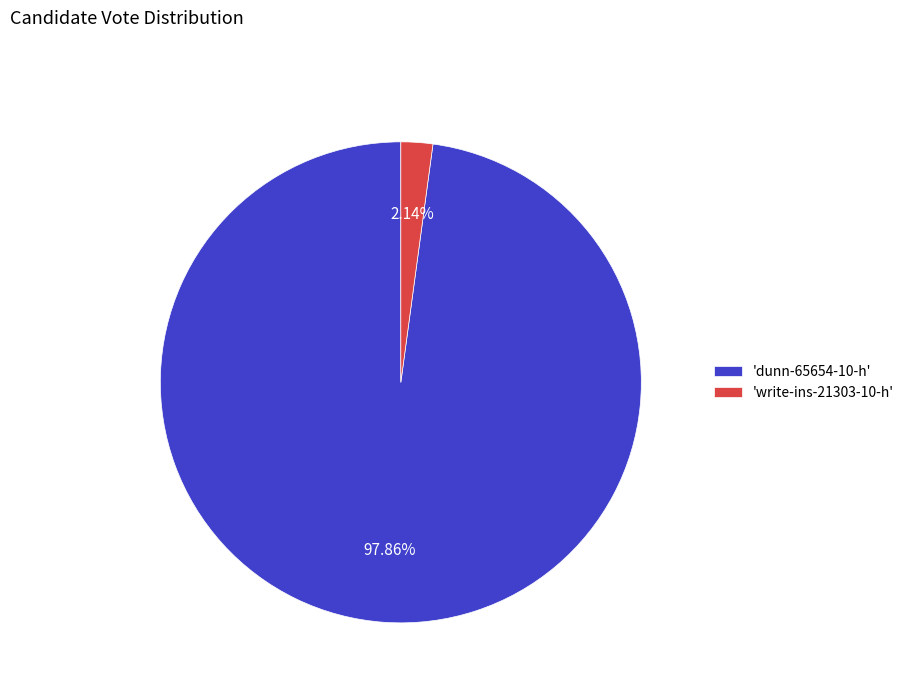

How many slices are in this pie chart?

2